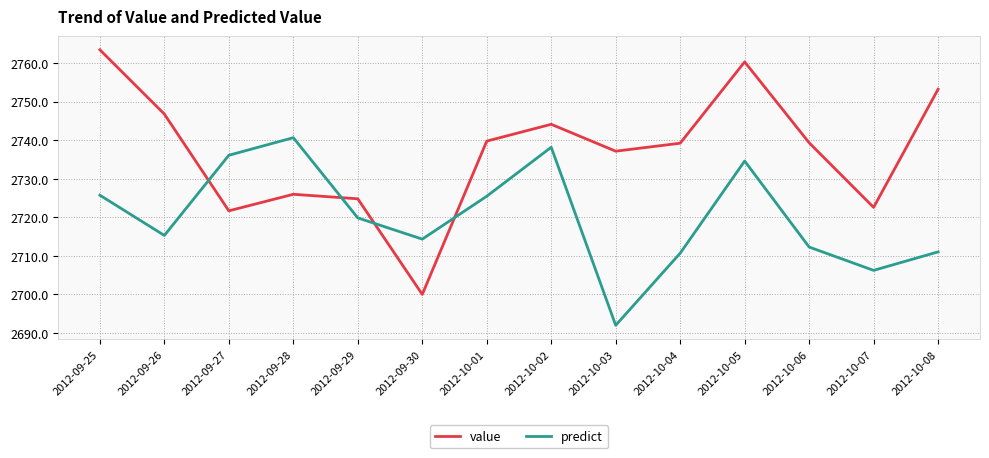

True or false: predict and value intersect in this chart.

True